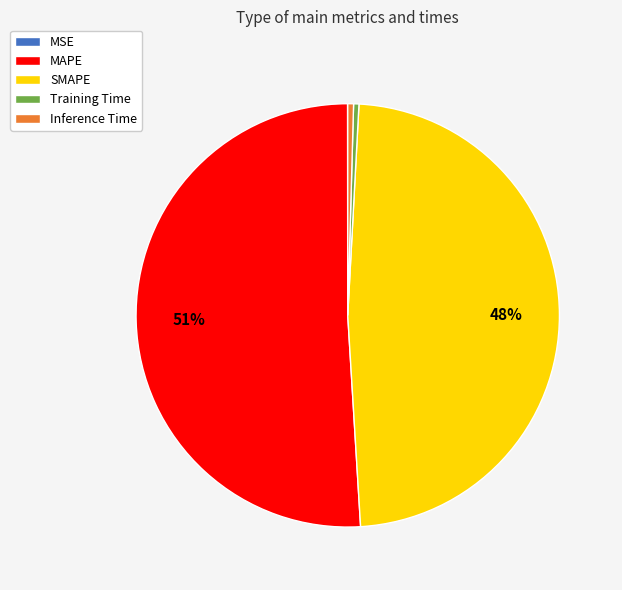

Do SMAPE and MAPE together represent more than half of the pie?

Yes